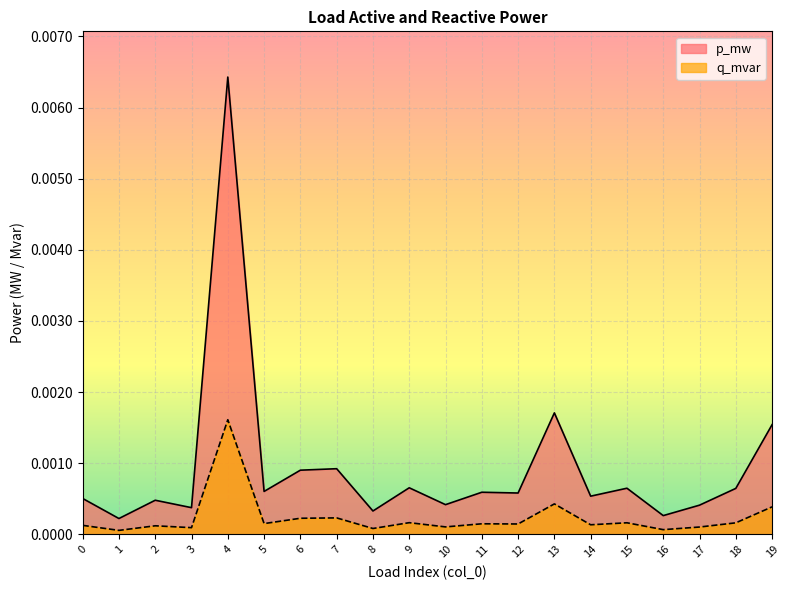

At which category does the chart reach its peak across all series?

4